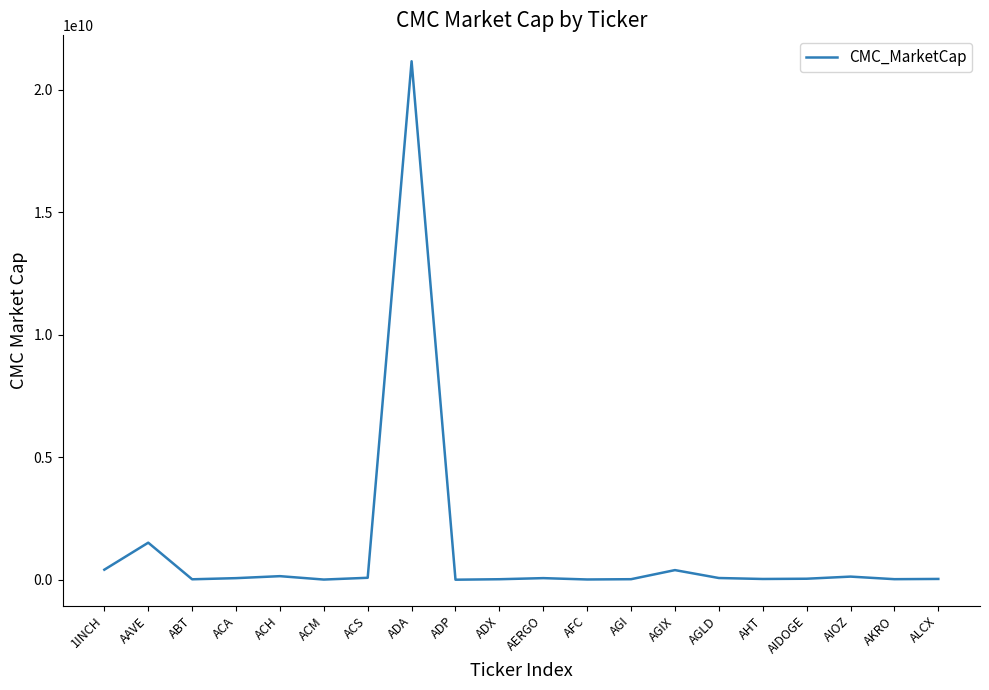

What is the greatest value displayed?

21171115902.5